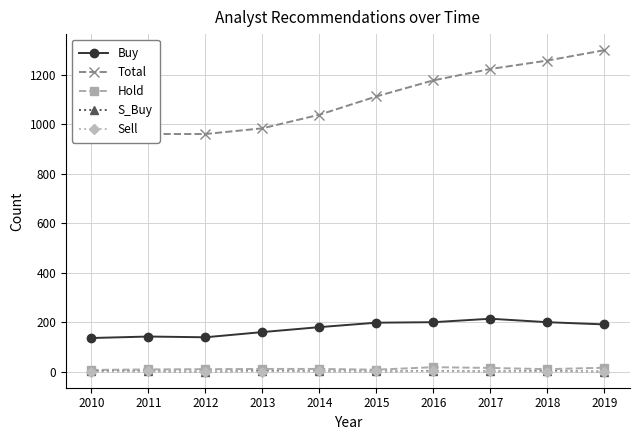

Reading left to right, list all the values displayed in this chart.

Buy: 136	142	139	160	180	198	200	214	200	191
Total: 952	961	961	984	1039	1113	1178	1224	1258	1300
Hold: 7	9	10	11	11	8	18	15	10	16
S_Buy: 2	2	0	3	2	1	3	1	3	0
Sell: 0	1	0	0	1	1	1	1	0	0